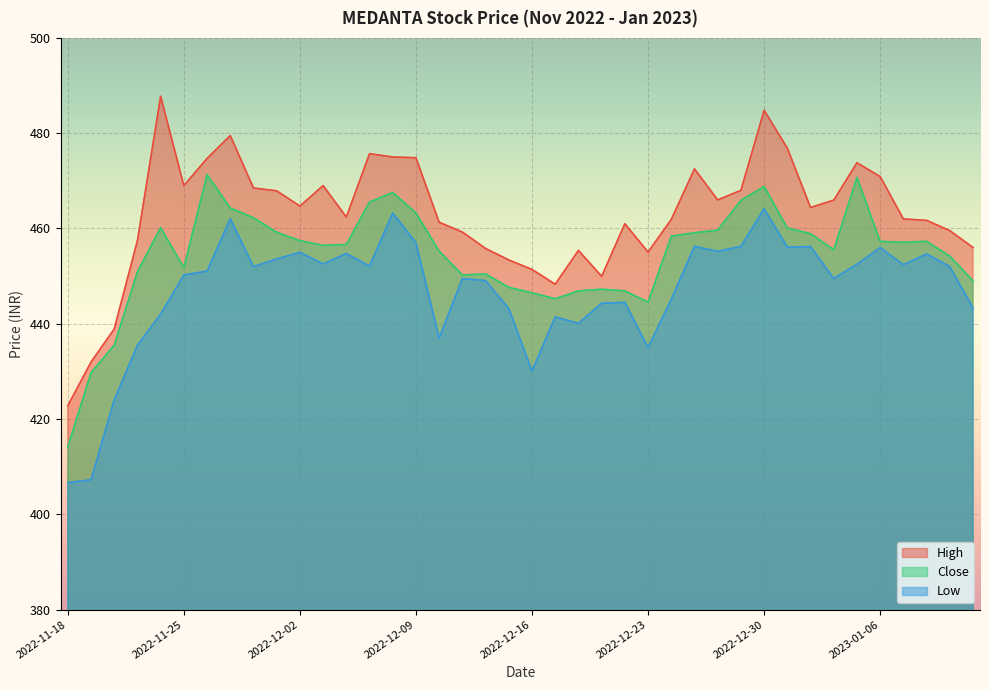

What is the difference between the maximum and minimum values in the Low series?

57.5